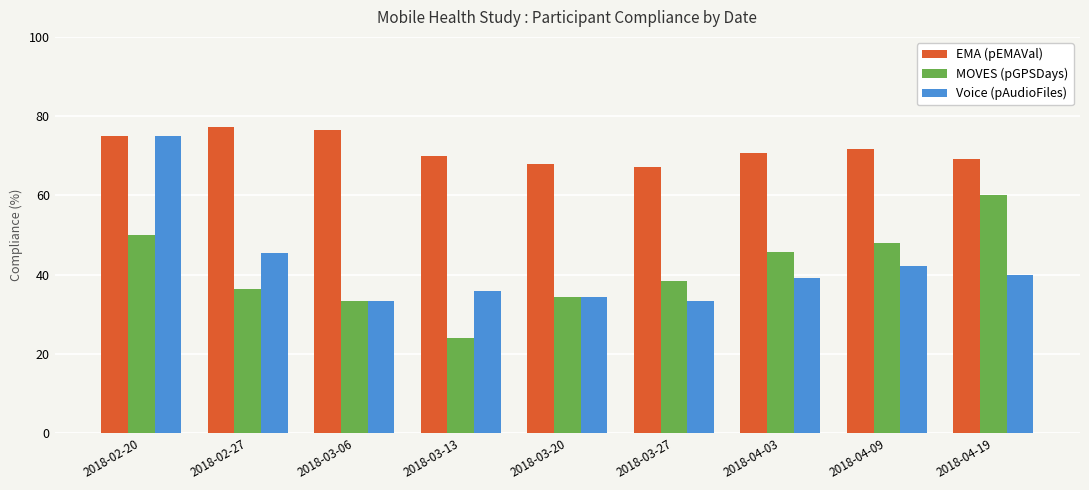

What is the sum of the MOVES (pGPSDays) values at 2018-03-13 and 2018-02-20?

74.0